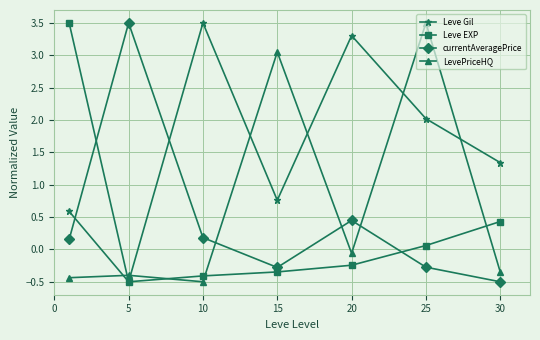

After their last crossing, which series has the higher values: currentAveragePrice or Leve EXP?

Leve EXP